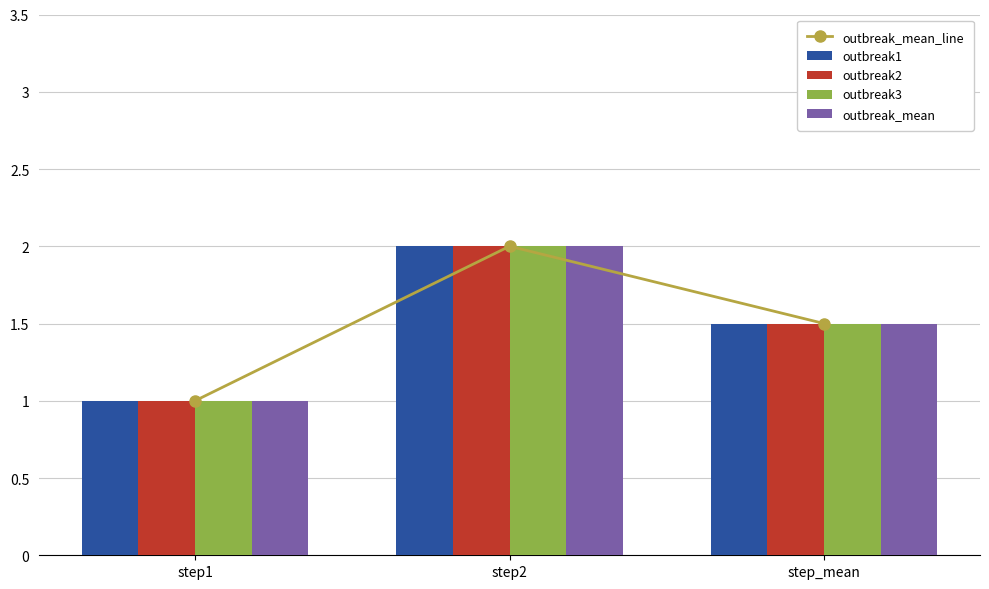

What is the average value of the outbreak_mean series?

1.5